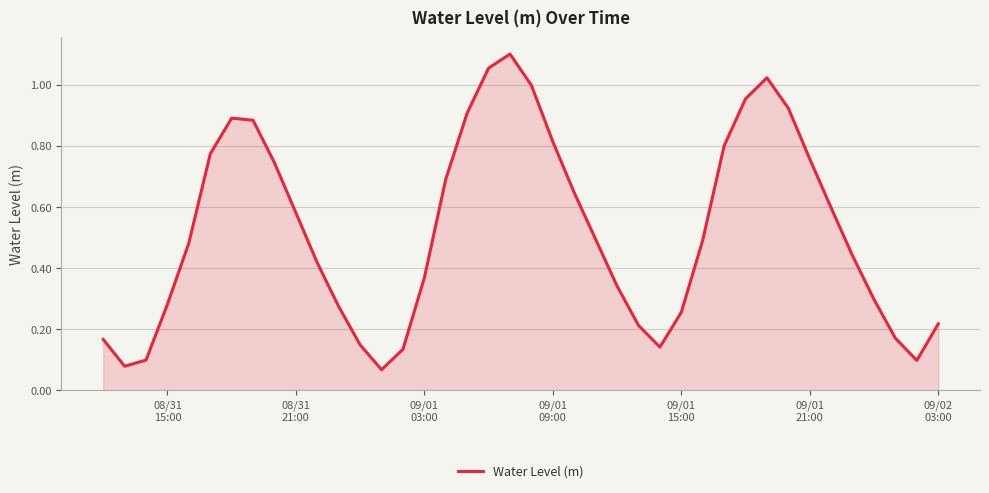

Reading left to right, list all the values displayed in this chart.

0.2	0.1	0.1	0.3	0.5	0.8	0.9	0.9	0.7	0.6	0.4	0.3	0.1	0.1	0.1	0.4	0.7	0.9	1.1	1.1	1.0	0.8	0.6	0.5	0.3	0.2	0.1	0.3	0.5	0.8	1.0	1.0	0.9	0.8	0.6	0.4	0.3	0.2	0.1	0.2